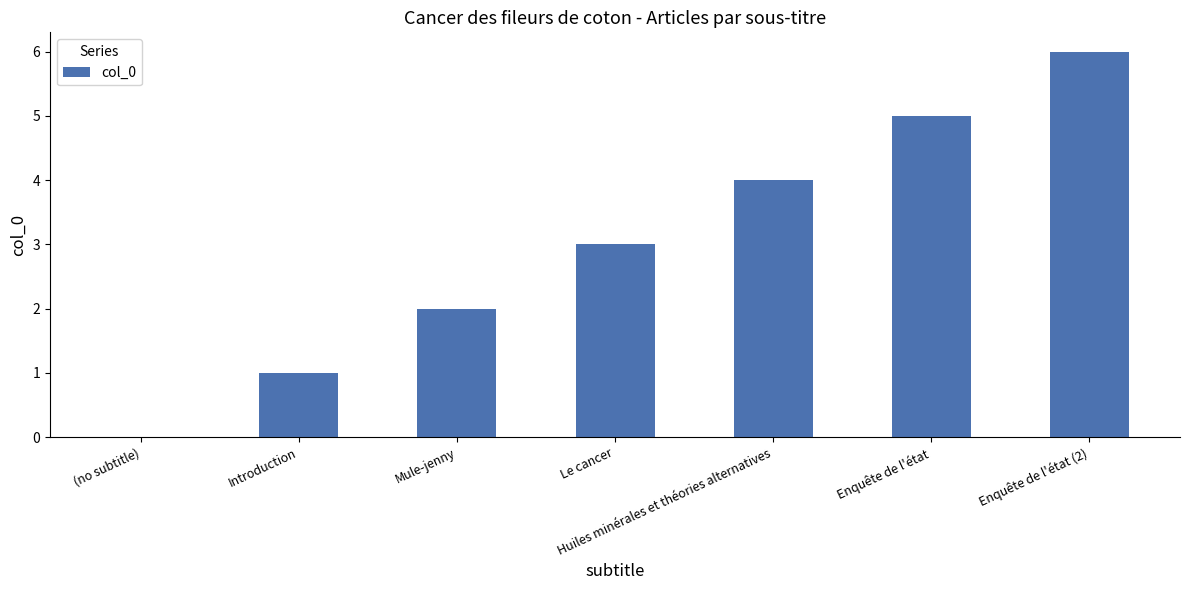

Reading right to left, transcribe all the data shown in this chart.

6	5	4	3	2	1	0